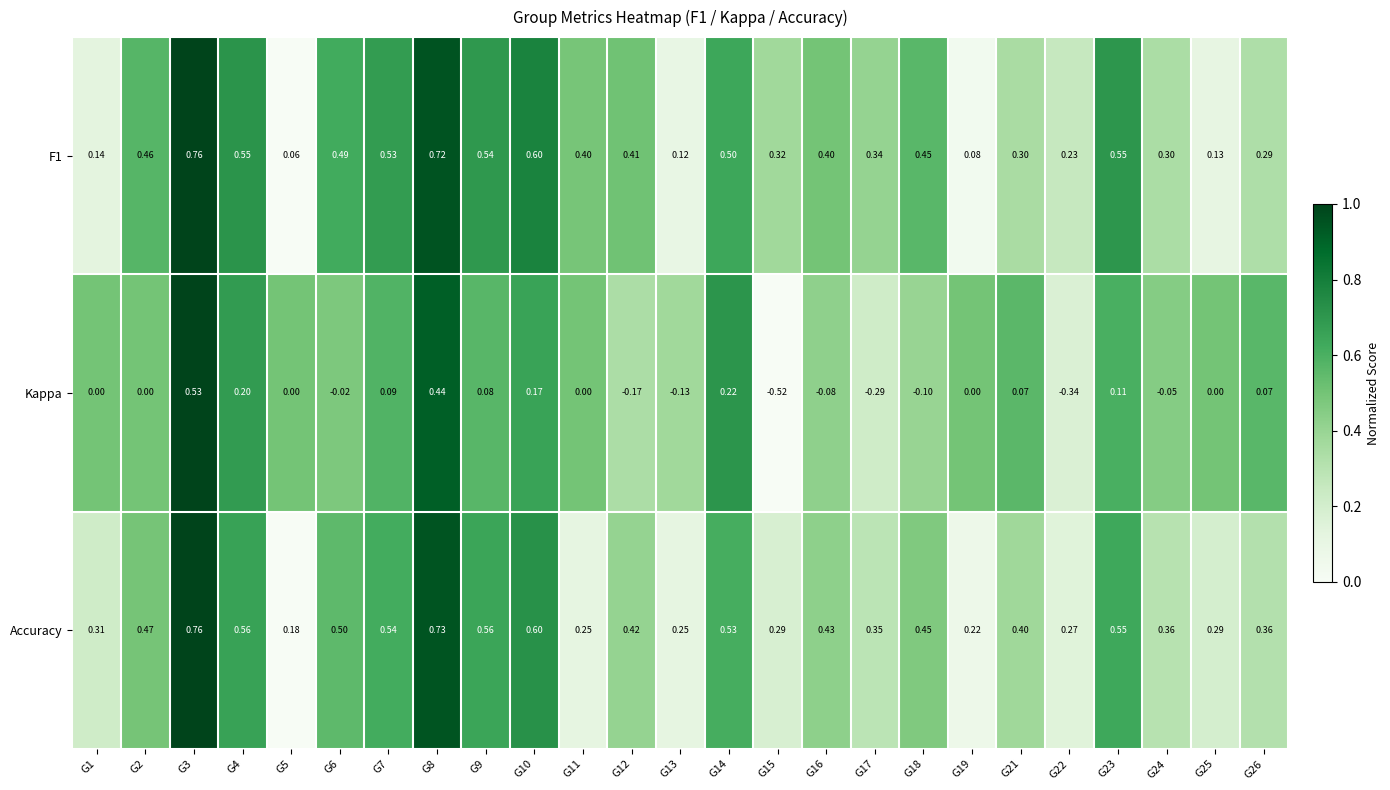

Which series has the largest total across all categories?

Accuracy